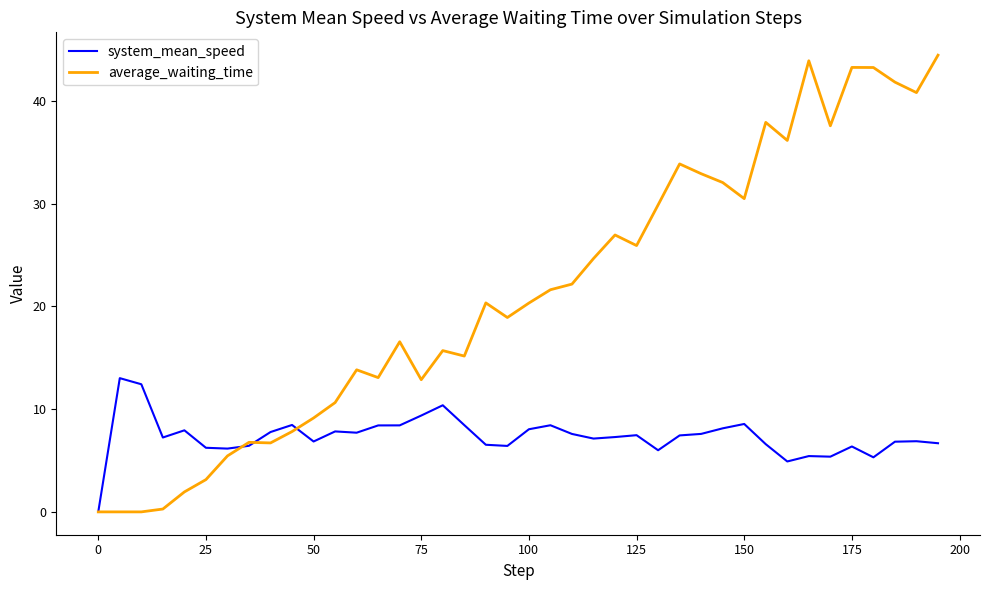

Which series ends up on top after the final intersection of system_mean_speed and average_waiting_time?

average_waiting_time